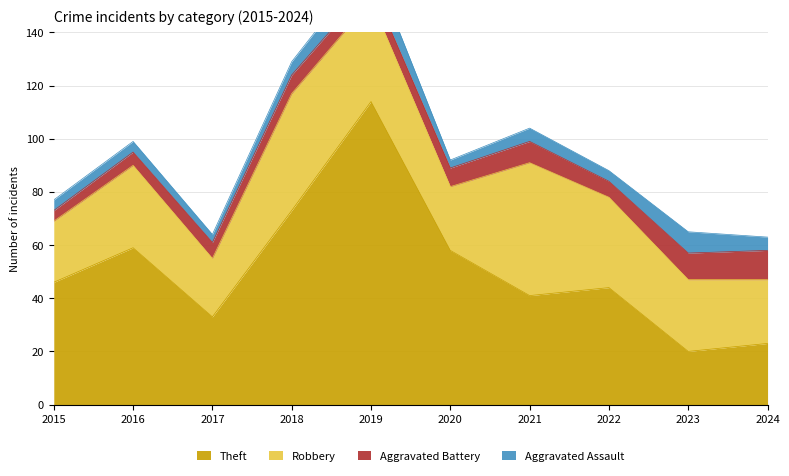

At which category is the sum across all series the highest?

2019